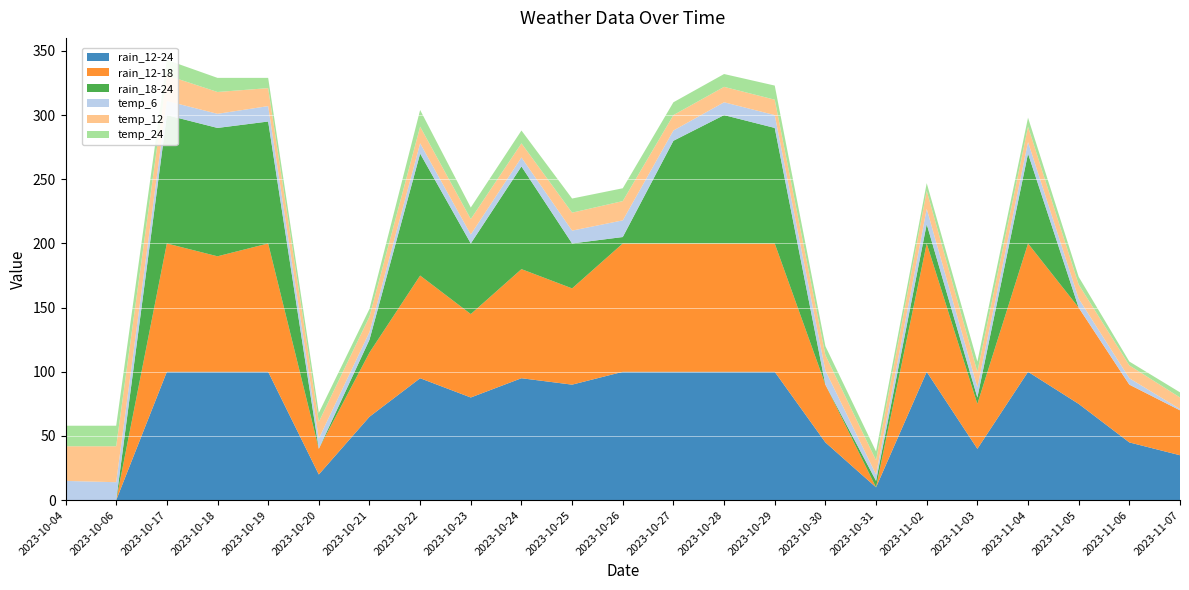

Reading left to right, list all the values displayed in this chart.

rain_12-24: 2023-10-04=0	2023-10-06=0	2023-10-17=100	2023-10-18=100	2023-10-19=100	2023-10-20=20	2023-10-21=65	2023-10-22=95	2023-10-23=80	2023-10-24=95	2023-10-25=90	2023-10-26=100	2023-10-27=100	2023-10-28=100	2023-10-29=100	2023-10-30=45	2023-10-31=10	2023-11-02=100	2023-11-03=40	2023-11-04=100	2023-11-05=75	2023-11-06=45	2023-11-07=35
rain_12-18: 2023-10-04=0	2023-10-06=0	2023-10-17=100	2023-10-18=90	2023-10-19=100	2023-10-20=20	2023-10-21=50	2023-10-22=80	2023-10-23=65	2023-10-24=85	2023-10-25=75	2023-10-26=100	2023-10-27=100	2023-10-28=100	2023-10-29=100	2023-10-30=45	2023-10-31=0	2023-11-02=100	2023-11-03=35	2023-11-04=100	2023-11-05=75	2023-11-06=45	2023-11-07=35
rain_18-24: 2023-10-04=0	2023-10-06=0	2023-10-17=100	2023-10-18=100	2023-10-19=95	2023-10-20=0	2023-10-21=10	2023-10-22=95	2023-10-23=55	2023-10-24=80	2023-10-25=35	2023-10-26=5	2023-10-27=80	2023-10-28=100	2023-10-29=90	2023-10-30=0	2023-10-31=5	2023-11-02=15	2023-11-03=5	2023-11-04=70	2023-11-05=0	2023-11-06=0	2023-11-07=0
temp_6: 2023-10-04=15	2023-10-06=14	2023-10-17=11	2023-10-18=11	2023-10-19=12	2023-10-20=8	2023-10-21=6	2023-10-22=8	2023-10-23=7	2023-10-24=7	2023-10-25=10	2023-10-26=13	2023-10-27=8	2023-10-28=10	2023-10-29=10	2023-10-30=11	2023-10-31=5	2023-11-02=12	2023-11-03=8	2023-11-04=9	2023-11-05=7	2023-11-06=5	2023-11-07=1
temp_12: 2023-10-04=27	2023-10-06=28	2023-10-17=20	2023-10-18=17	2023-10-19=14	2023-10-20=13	2023-10-21=12	2023-10-22=13	2023-10-23=12	2023-10-24=11	2023-10-25=14	2023-10-26=15	2023-10-27=12	2023-10-28=12	2023-10-29=12	2023-10-30=12	2023-10-31=11	2023-11-02=14	2023-11-03=12	2023-11-04=12	2023-11-05=11	2023-11-06=10	2023-11-07=9
temp_24: 2023-10-04=16	2023-10-06=16	2023-10-17=12	2023-10-18=11	2023-10-19=8	2023-10-20=7	2023-10-21=6	2023-10-22=13	2023-10-23=9	2023-10-24=10	2023-10-25=11	2023-10-26=10	2023-10-27=10	2023-10-28=10	2023-10-29=11	2023-10-30=7	2023-10-31=7	2023-11-02=6	2023-11-03=8	2023-11-04=7	2023-11-05=6	2023-11-06=3	2023-11-07=4